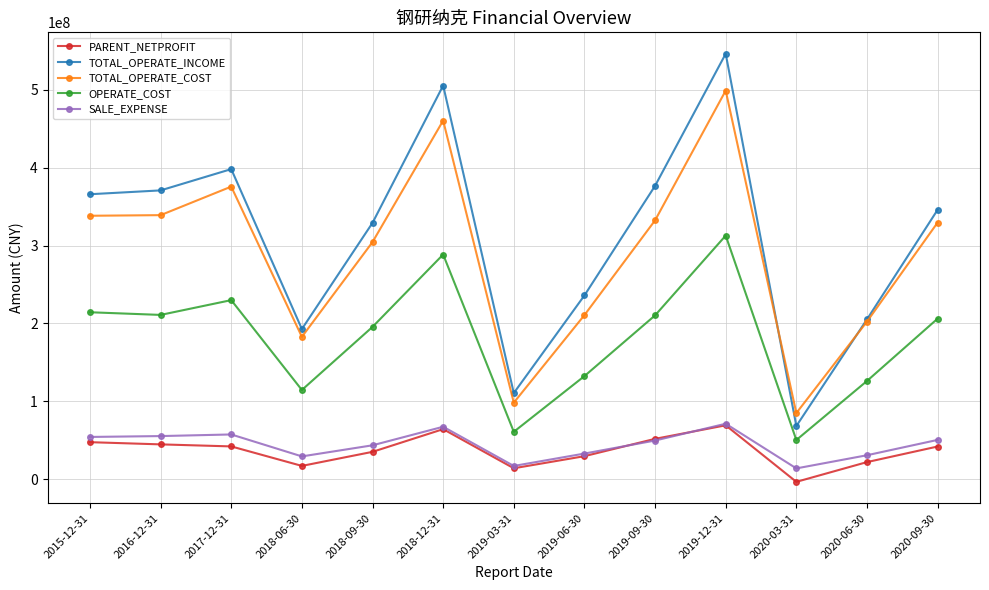

Where is TOTAL_OPERATE_INCOME nearest to the value 307337640?

2018-09-30